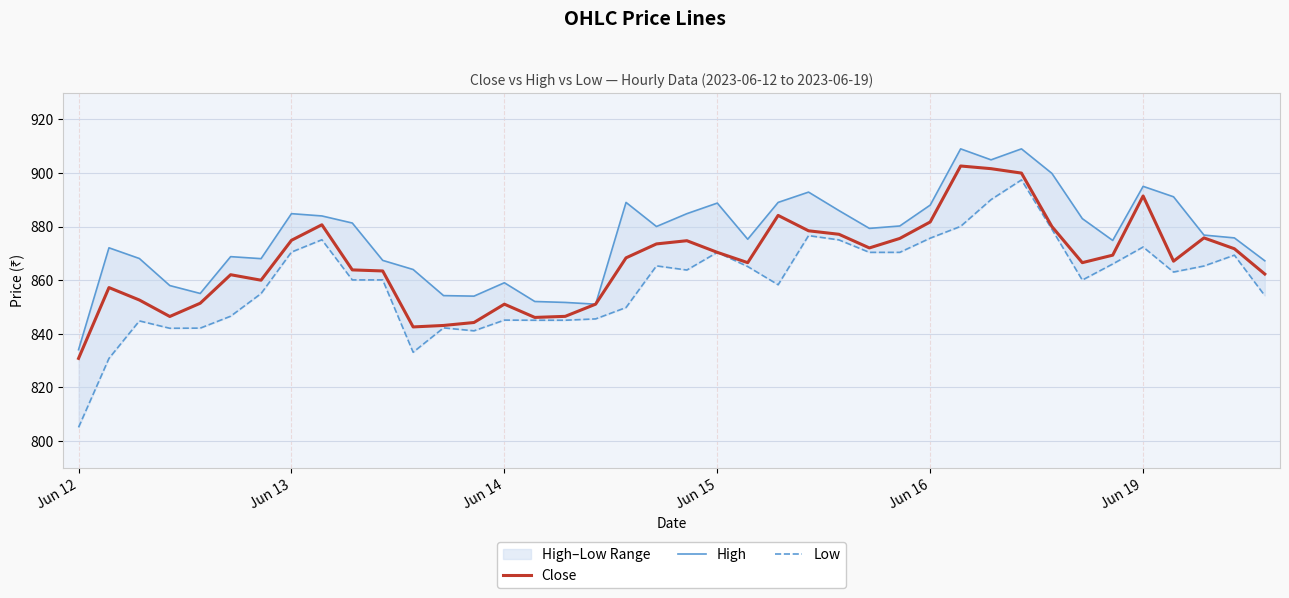

What is the difference between the High values at 16 and 27?

28.5